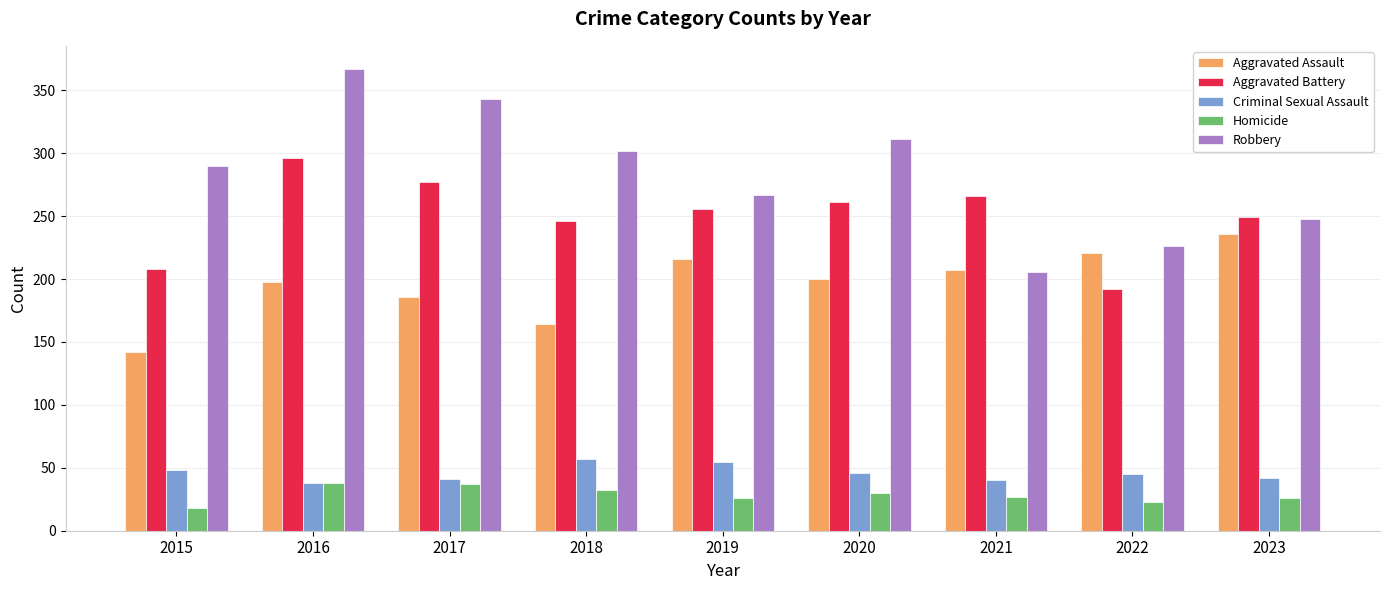

Which series changed the most between 2019 and 2022?

Aggravated Battery